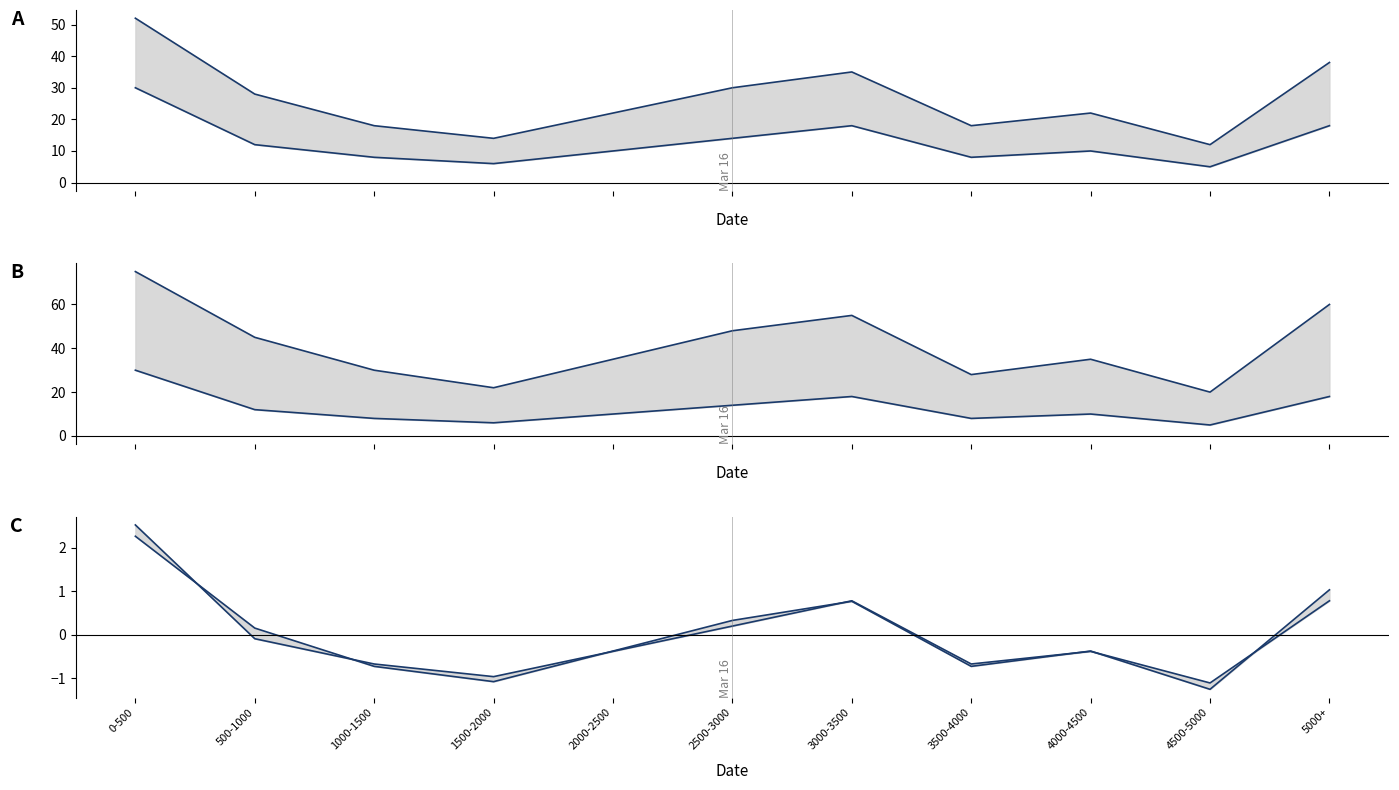

What is the total value across all series at 3500-4000?

60.6